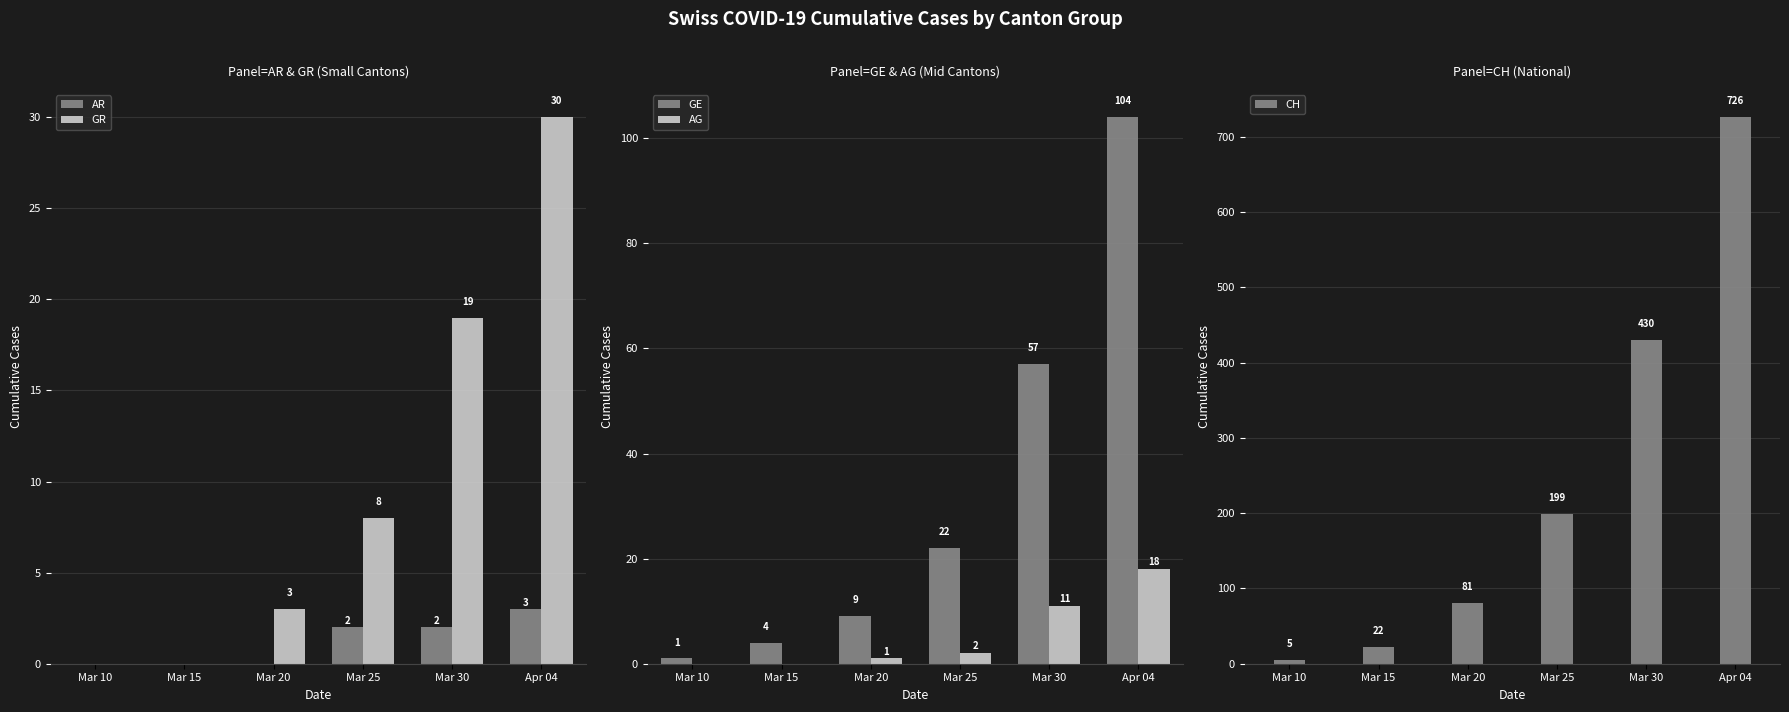

Between Mar 30 and Mar 20, which is larger?

Mar 30